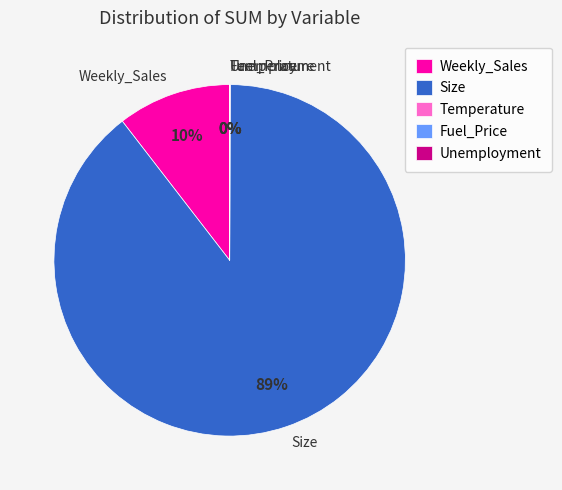

Does Size account for over 50% of the chart?

Yes